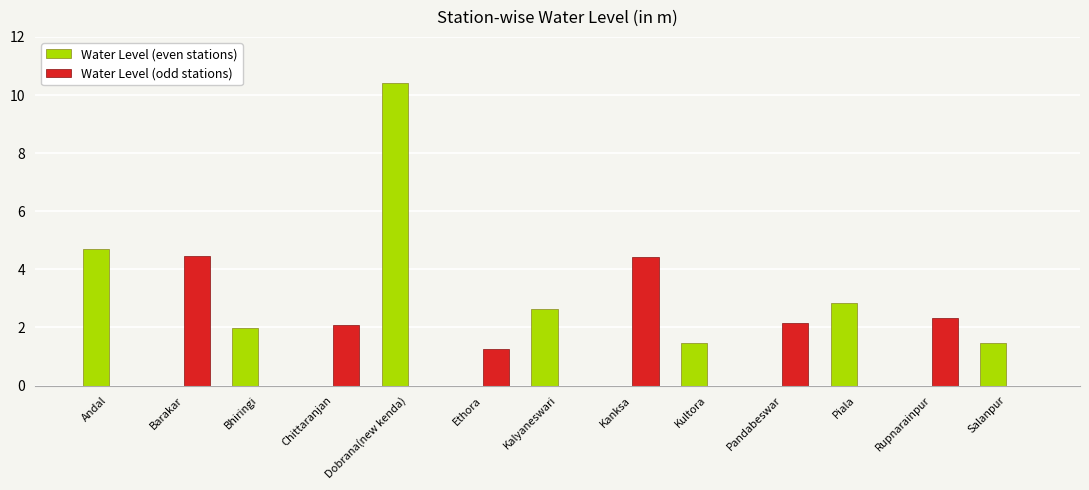

Are the bars horizontal?

No